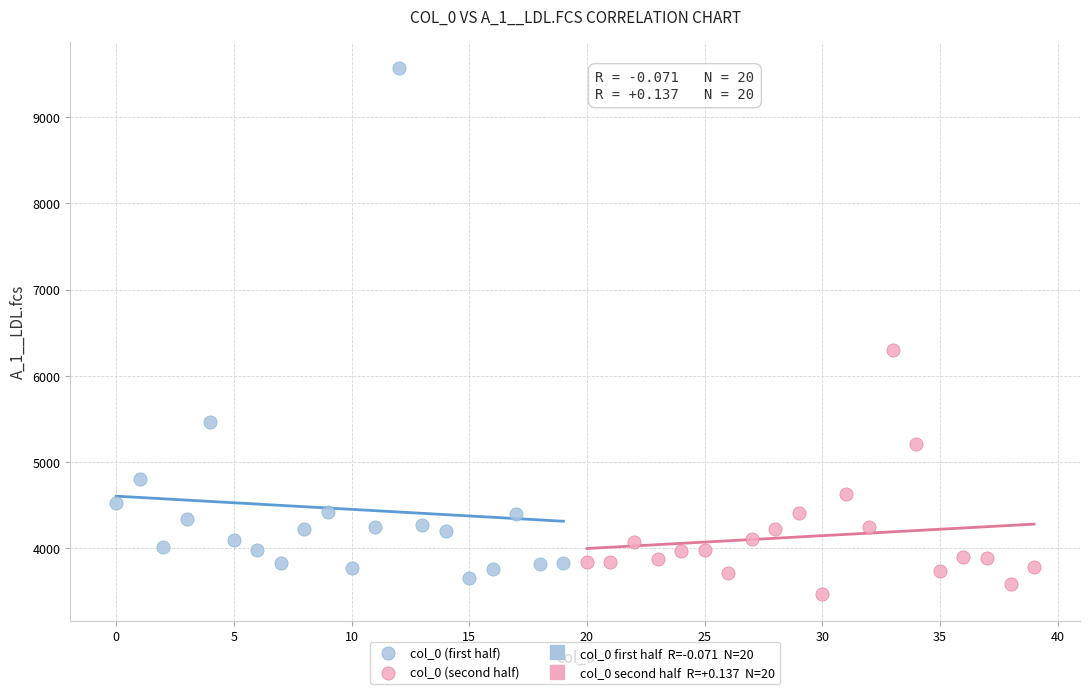

Which series reaches the maximum Y coordinate?

col_0 (first half)